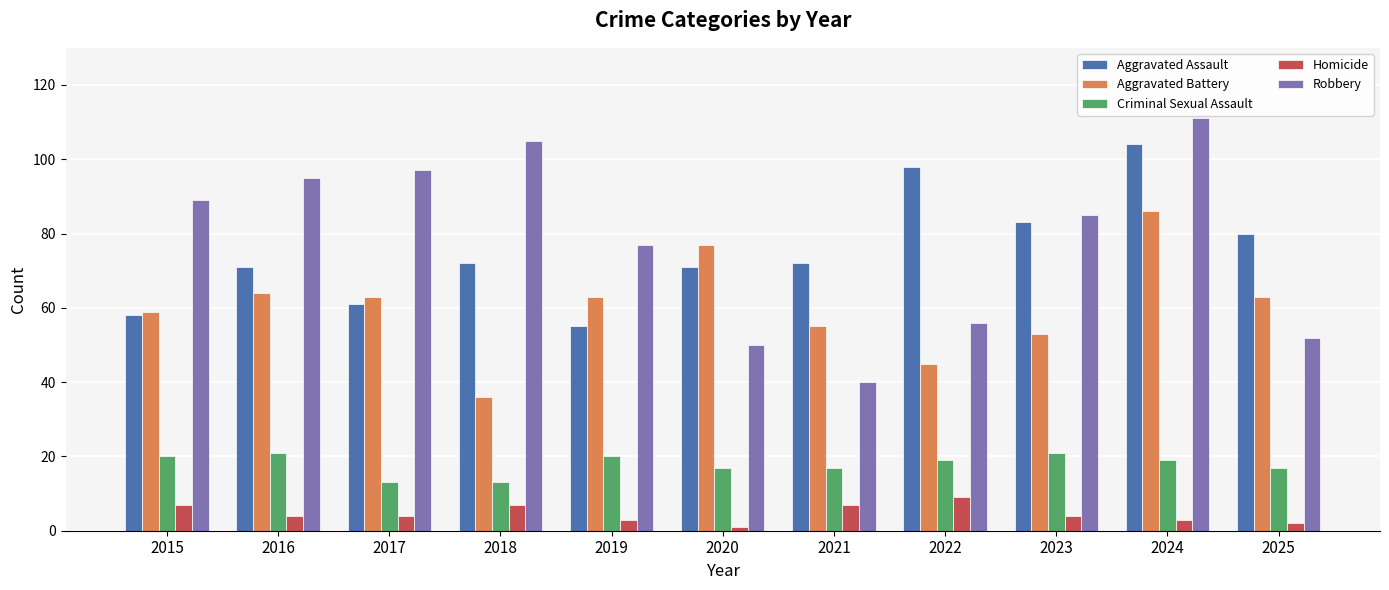

Which series has the largest range (max minus min)?

Robbery